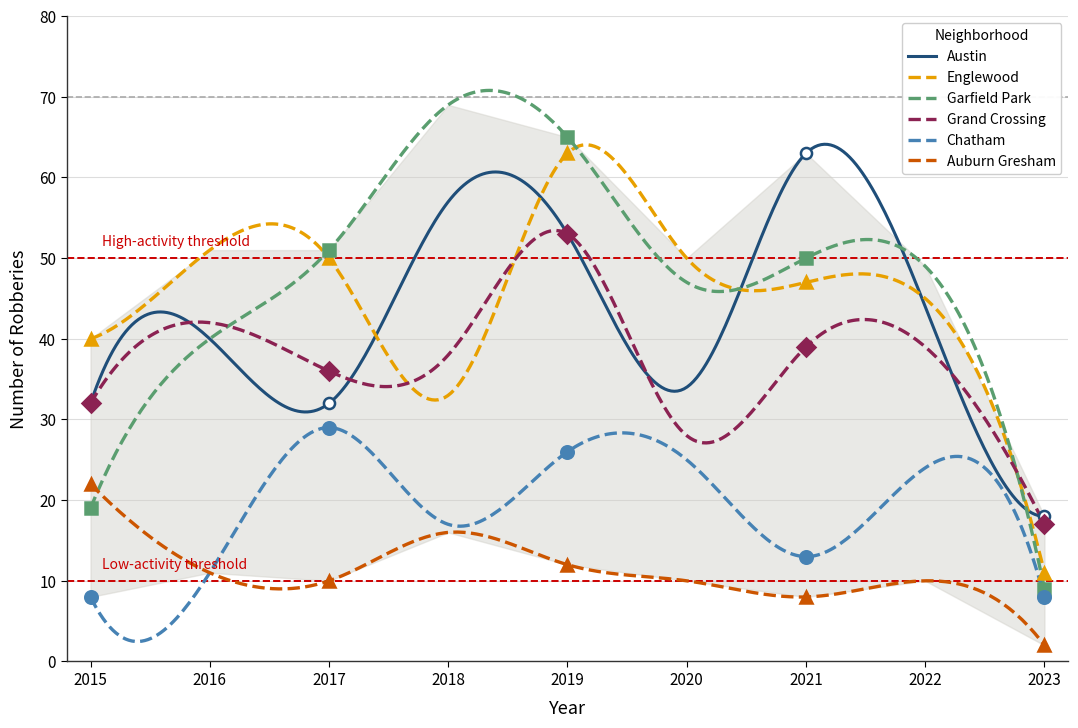

What are all the series names shown in the legend?

Austin, Englewood, Garfield Park, Grand Crossing, Chatham, Auburn Gresham